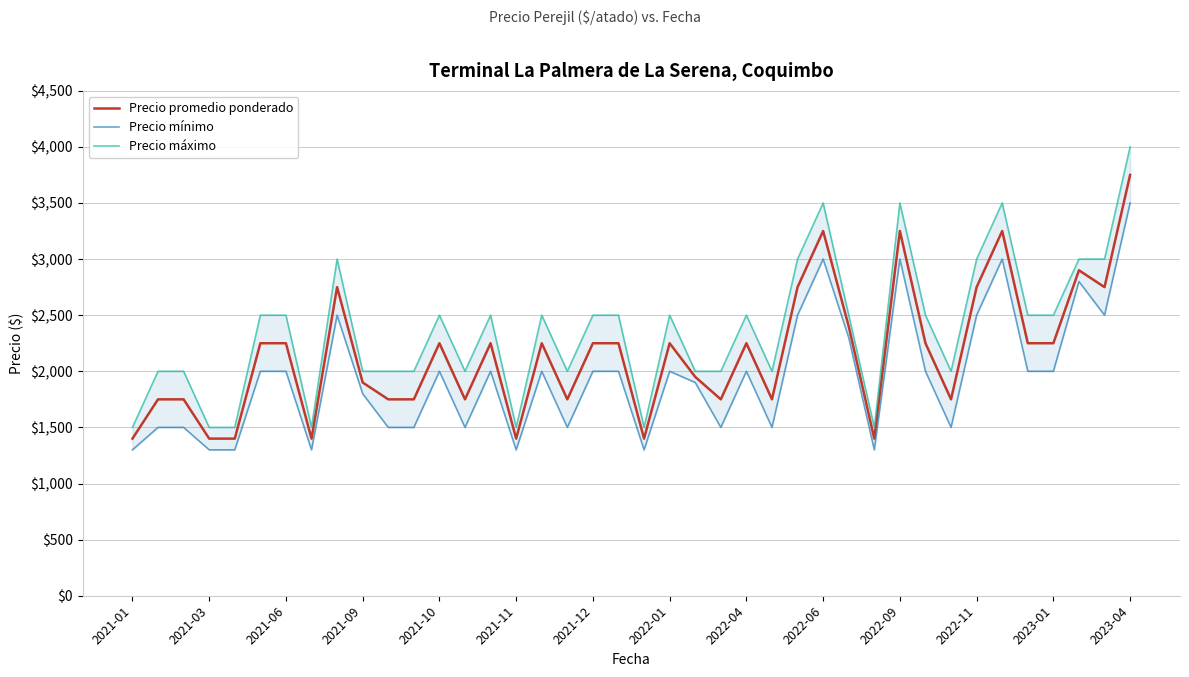

The Precio máximo series shows 2053 at 38. True or false?

False